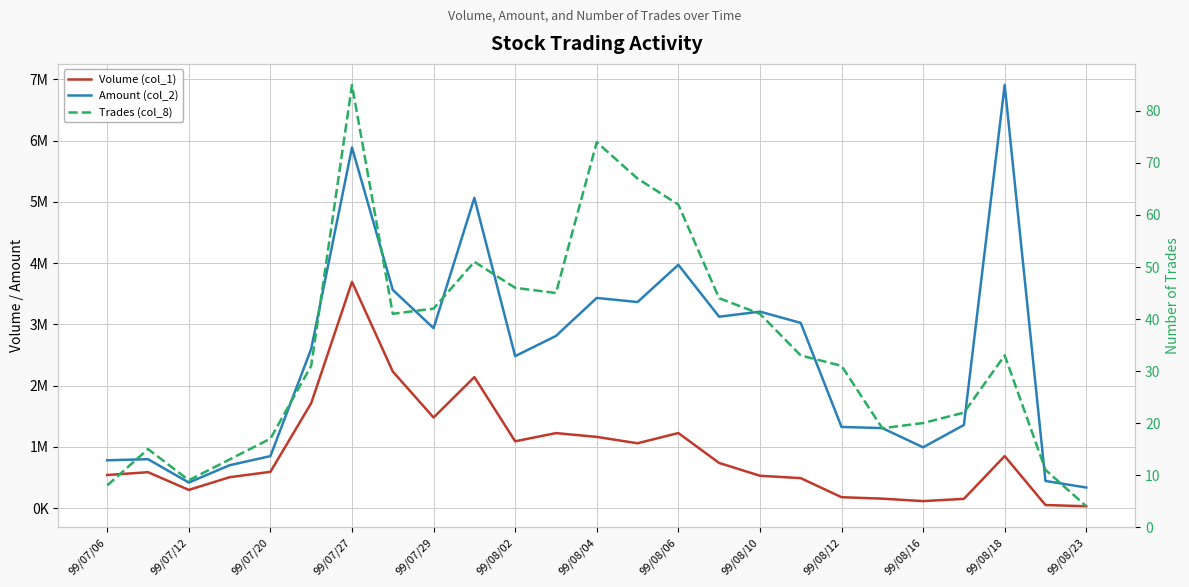

Is this an area chart (filled region under the line)?

No